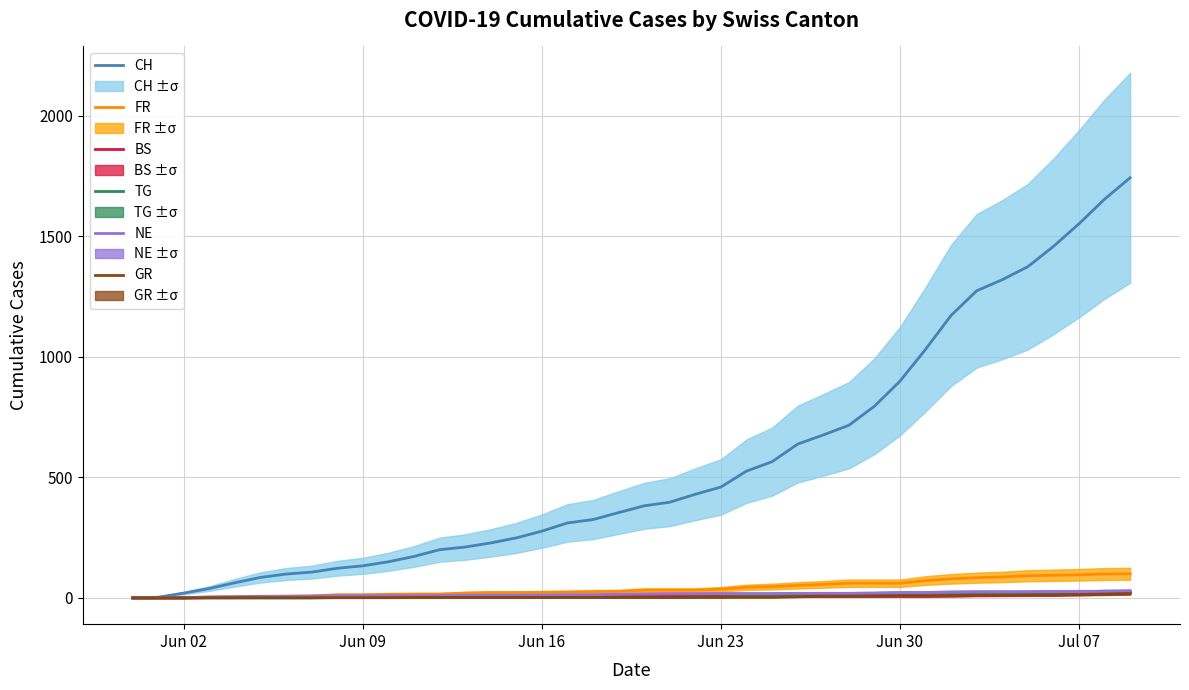

What is the highest value of the FR series?

100